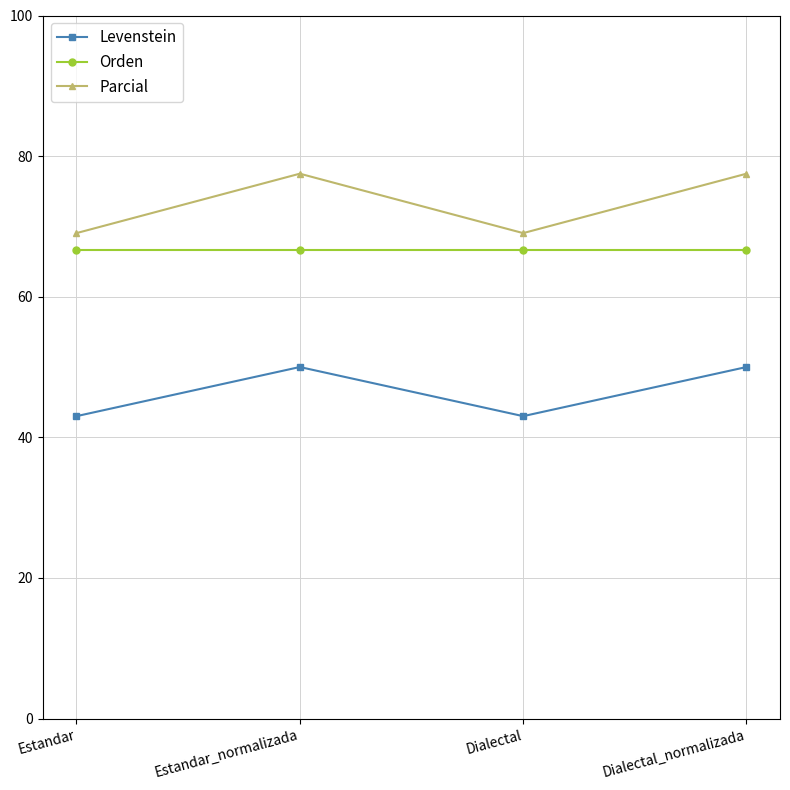

What is the difference between the Levenstein values at Dialectal_normalizada and Dialectal?

7.0